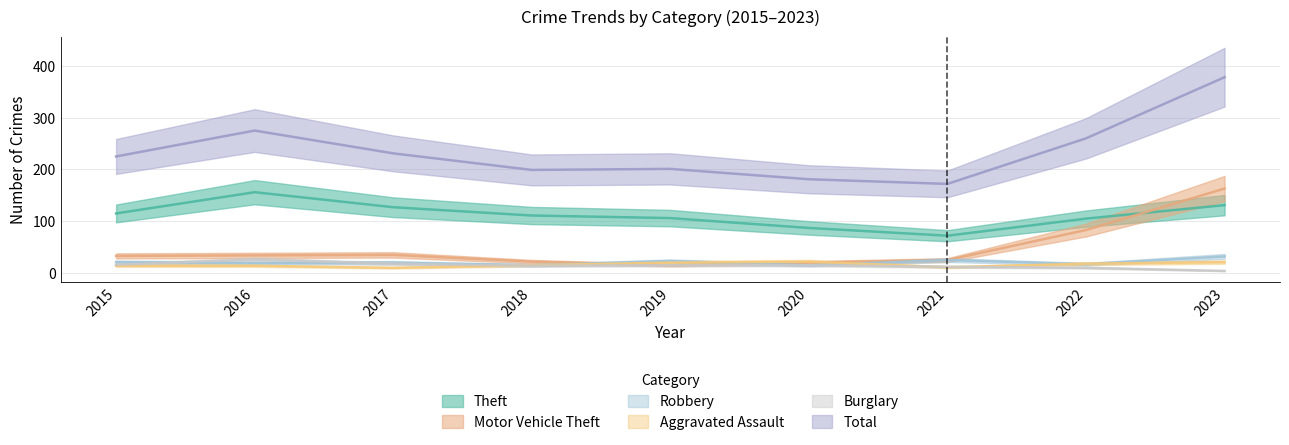

What is the value of the Robbery point at the 7th from the left?

25